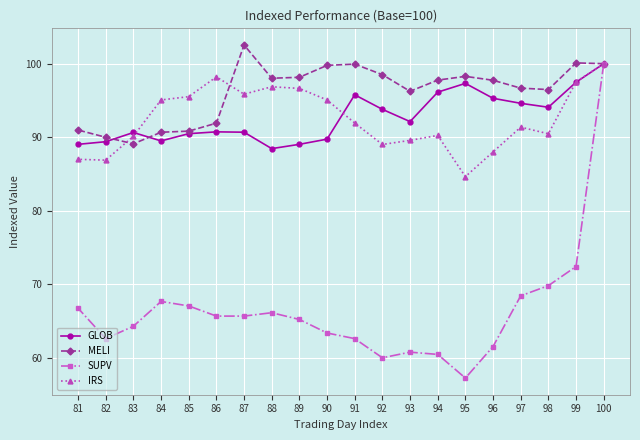

How many data points in GLOB are above 92?

10